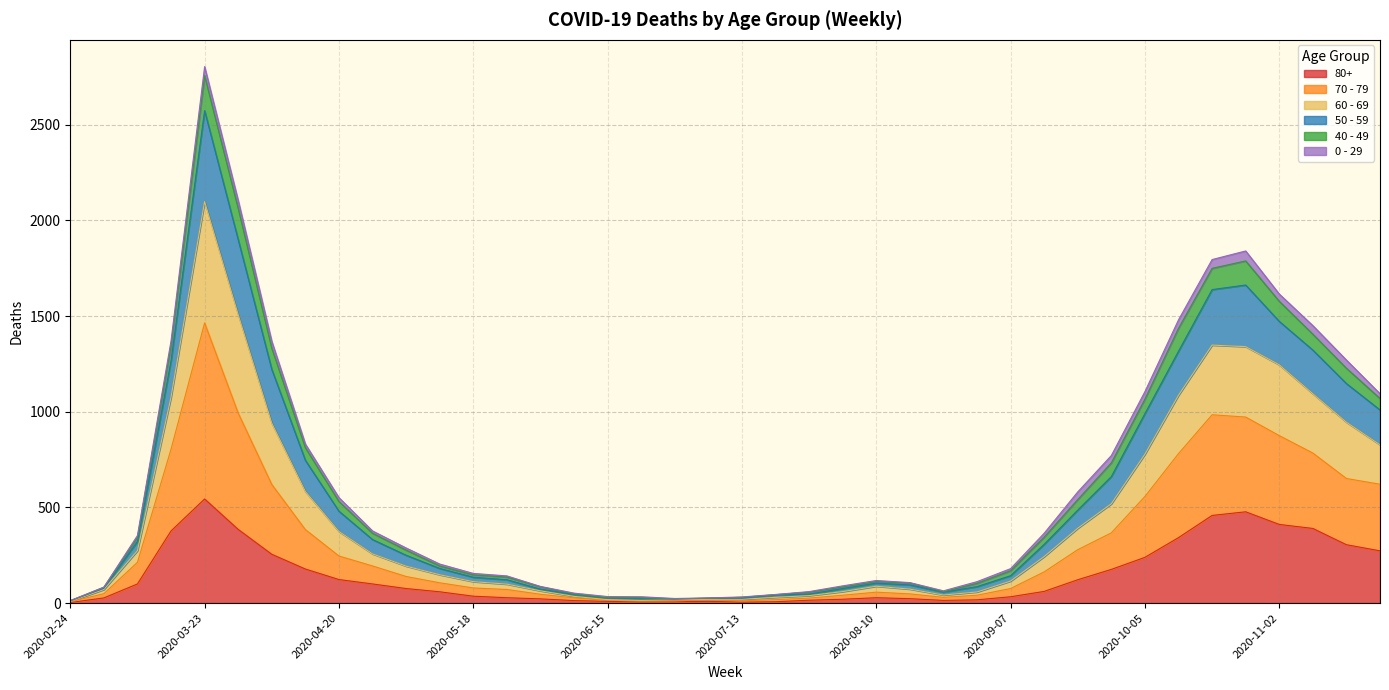

What are all the series names shown in the legend?

80+, 70 - 79, 60 - 69, 50 - 59, 40 - 49, 0 - 29